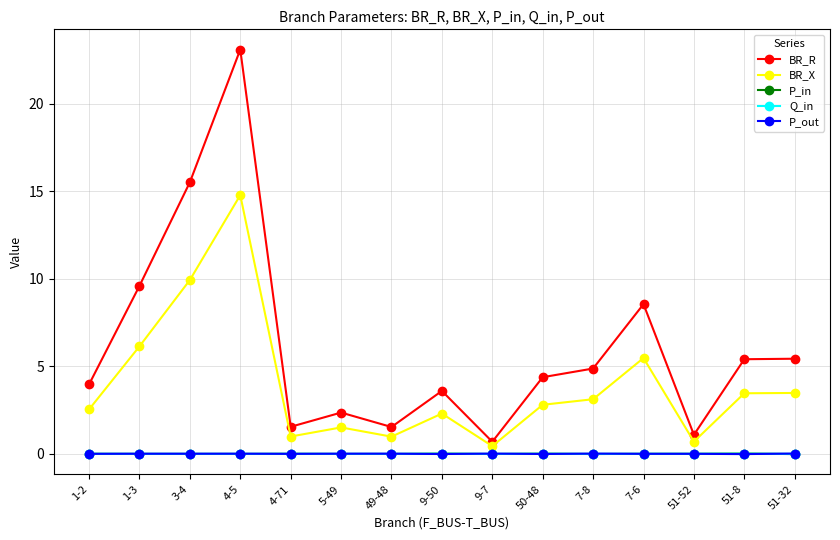

What is the greatest value displayed?

23.1